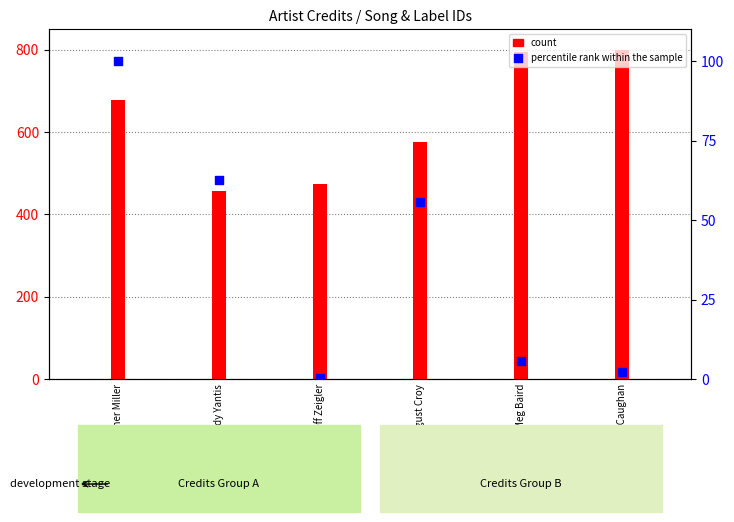

Is the value of percentile rank within the sample at Meg Baird greater than the value of count at Jeff Zeigler?

No